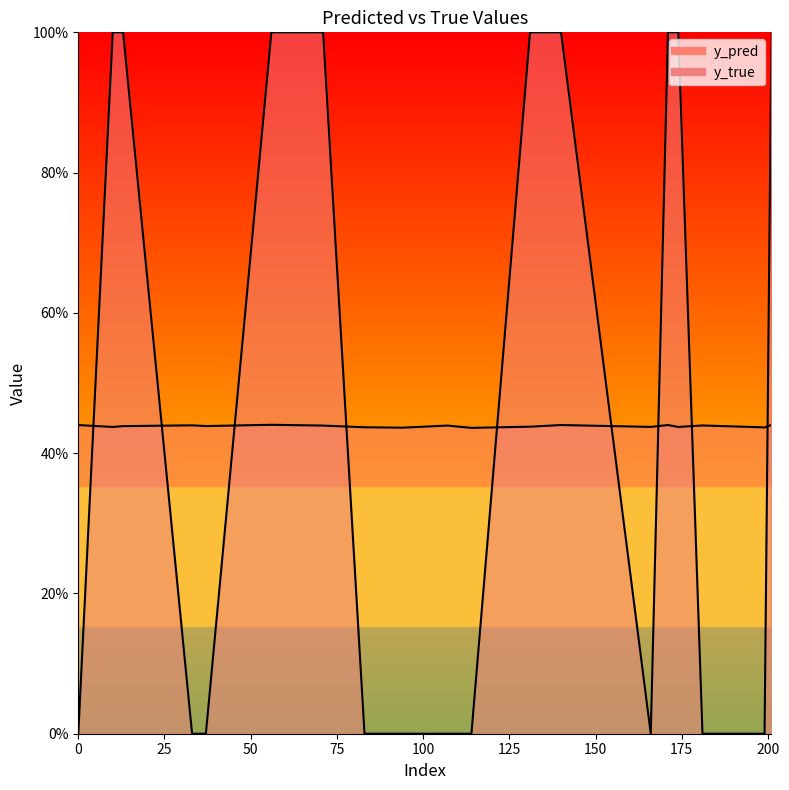

Count the y_pred values in the range 0 to 1.

20